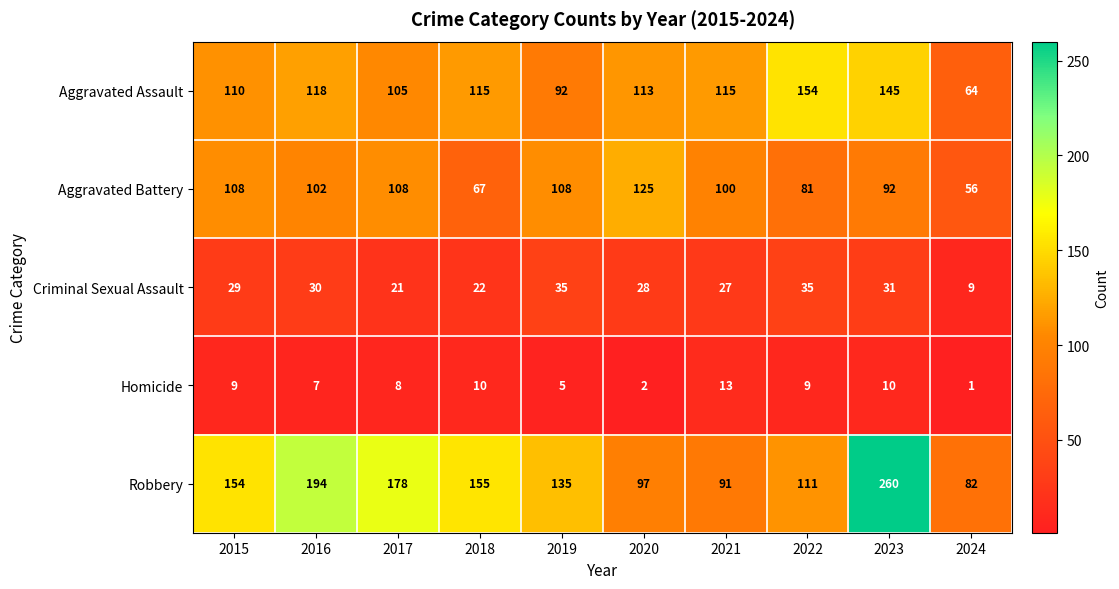

What is the difference between the highest and lowest values at 2022?

145